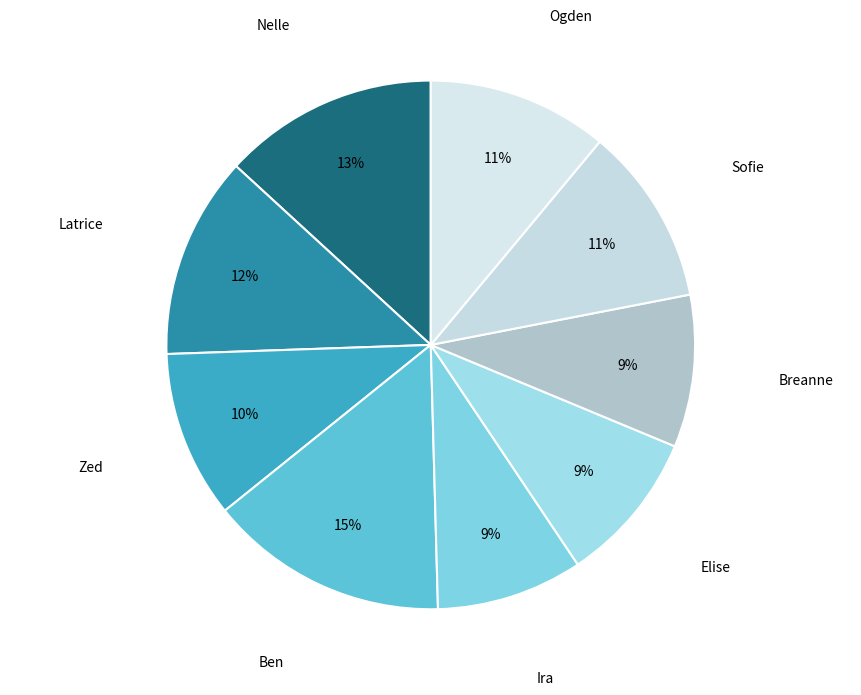

Is there a majority slice in this chart?

No